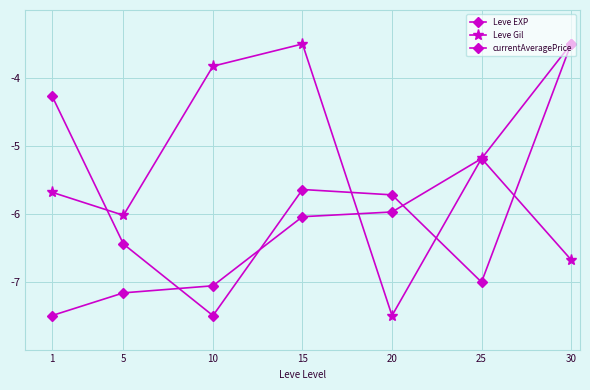

Is this an area chart (filled region under the line)?

No